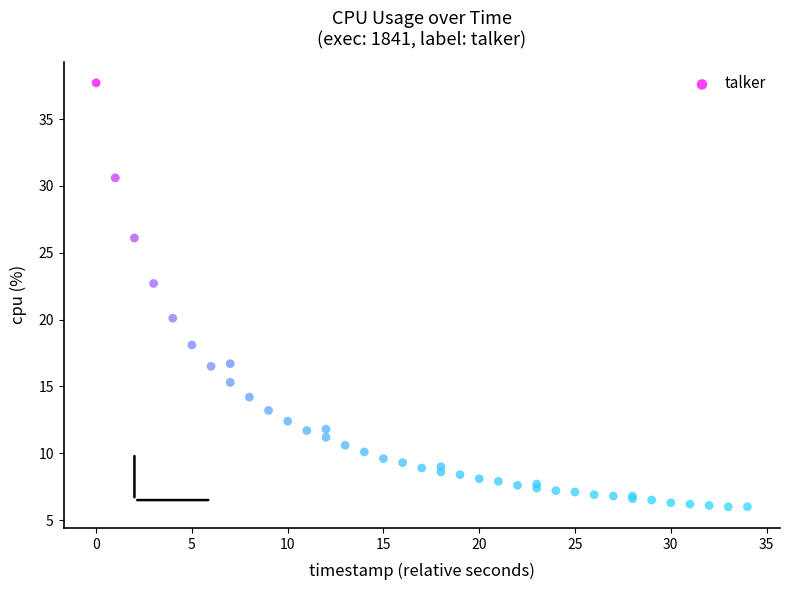

What Y value in the scatter plot is closest to 21?

20.1